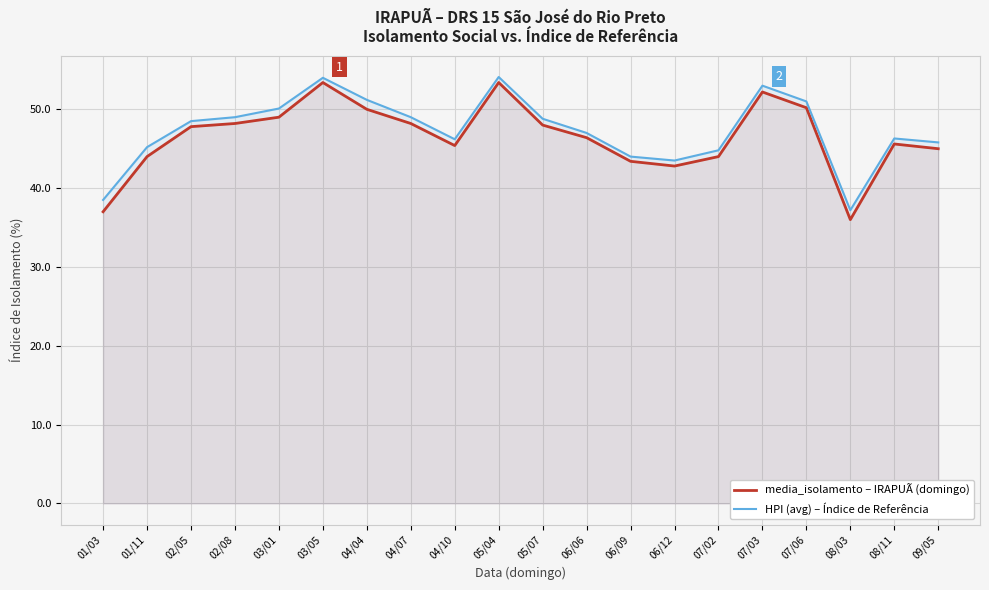

What is the difference between the second highest and minimum values in the HPI (avg) – Índice de Referência series?

16.8